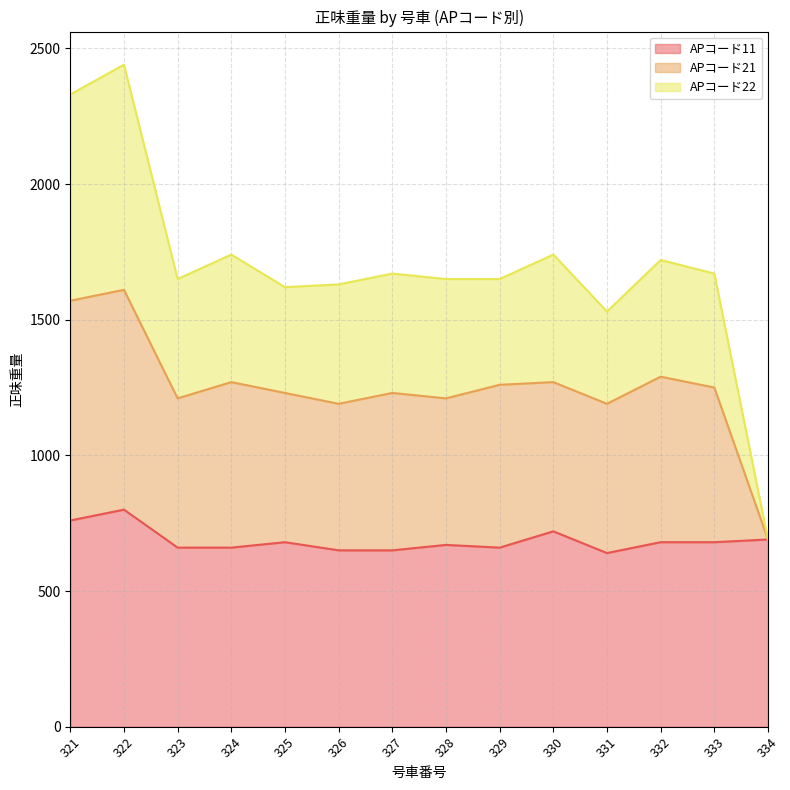

Is it true that APコード11 equals 800 at 322?

True